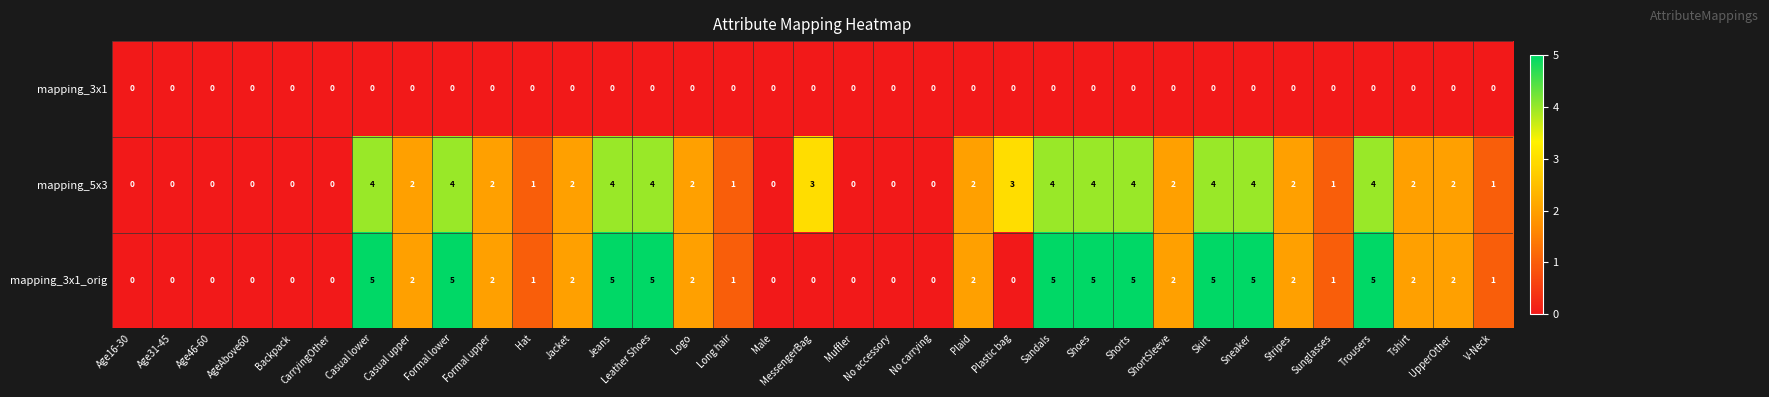

Rank the series by their maximum value, from highest to lowest.

mapping_3x1_orig, mapping_5x3, mapping_3x1